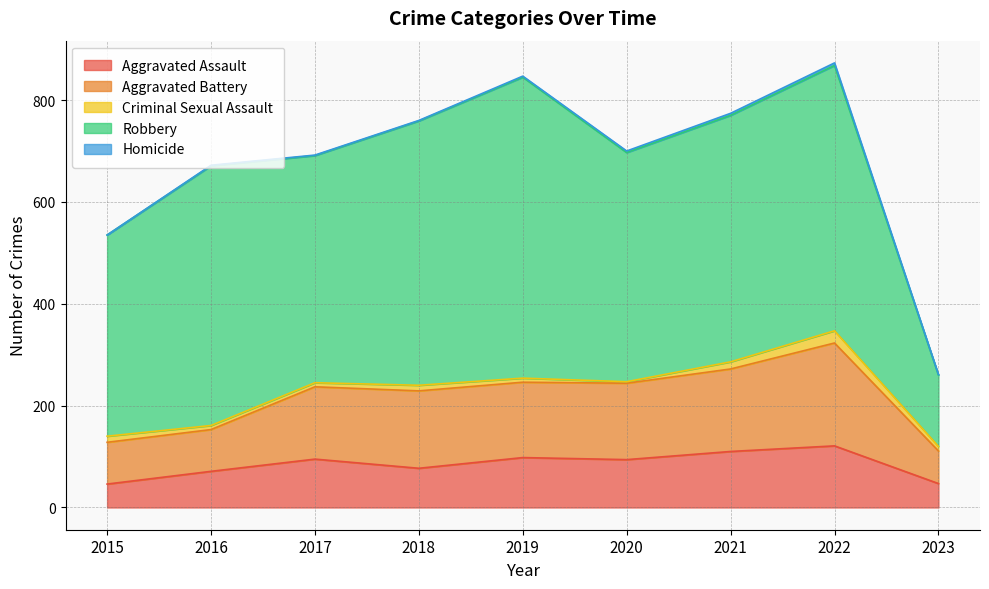

What is the value of the Criminal Sexual Assault point at the 8th from the left?

24